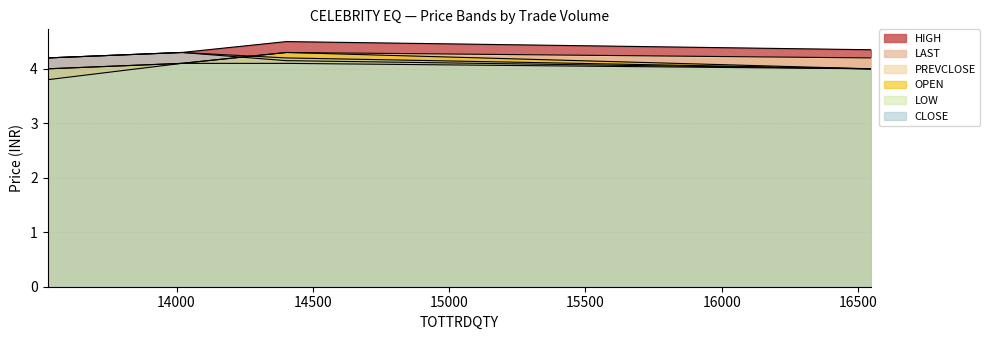

Rank the series at 14019 from highest to lowest value.

HIGH, LAST, CLOSE, PREVCLOSE, OPEN, LOW